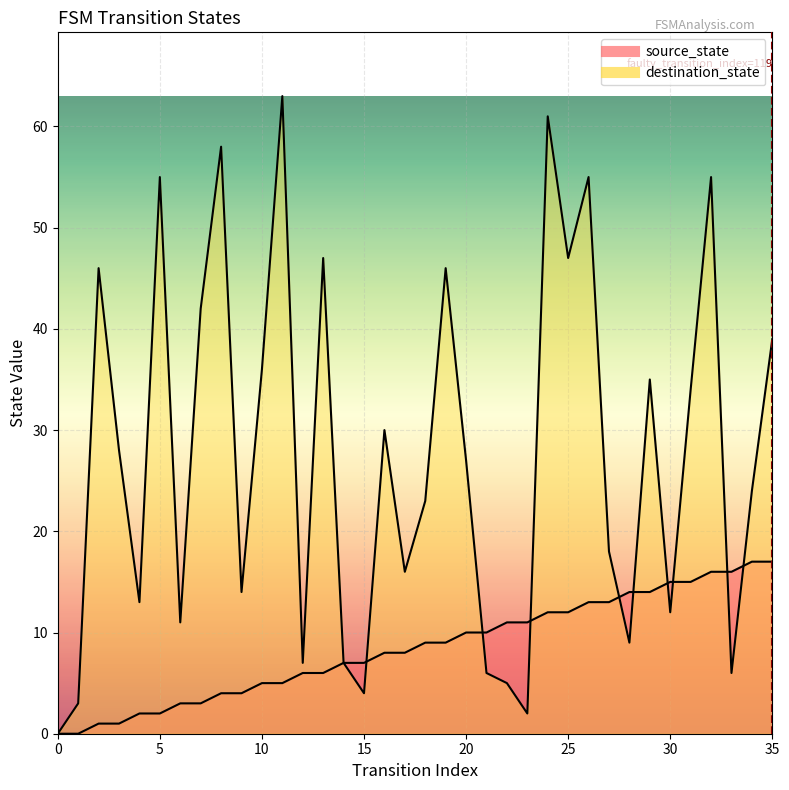

At which label does destination_state first exceed 27?

2